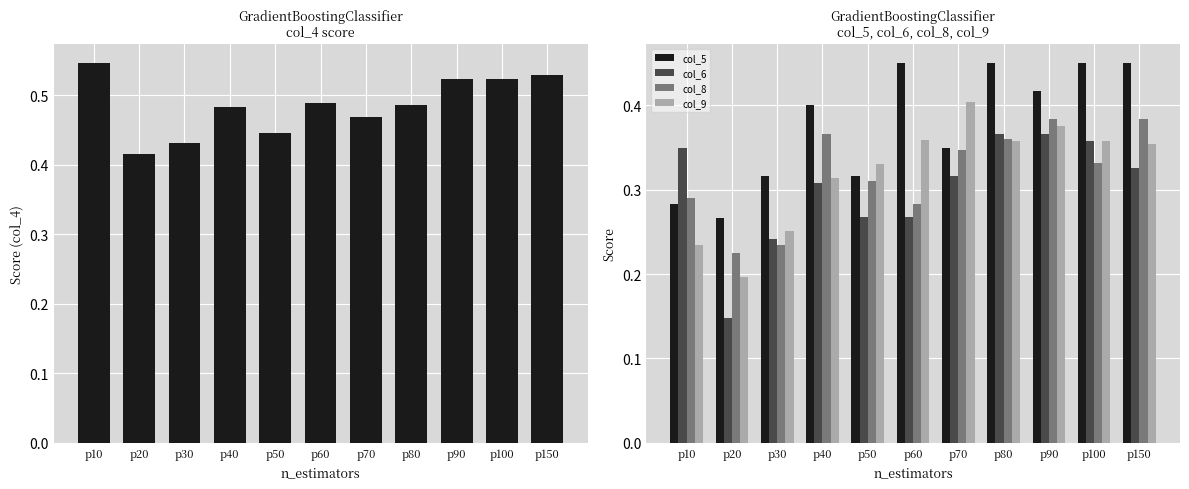

What is the value of the col_6 bar at the 1st from the left?

0.3